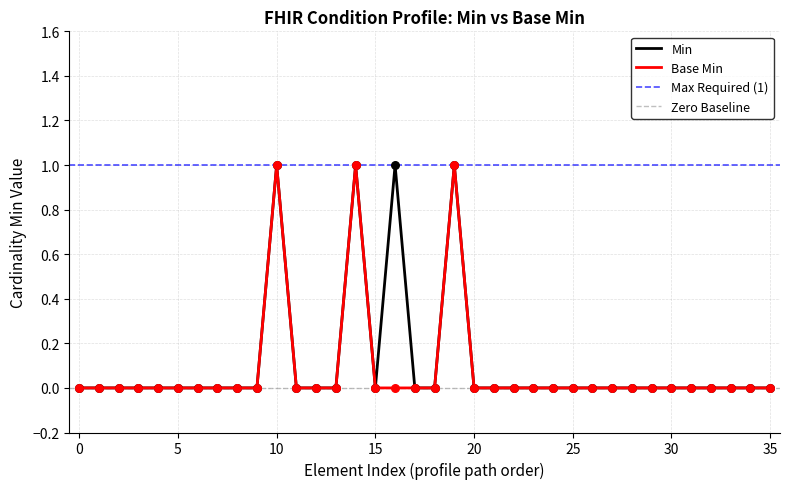

Is it true that Base Min equals 1 at 15?

False